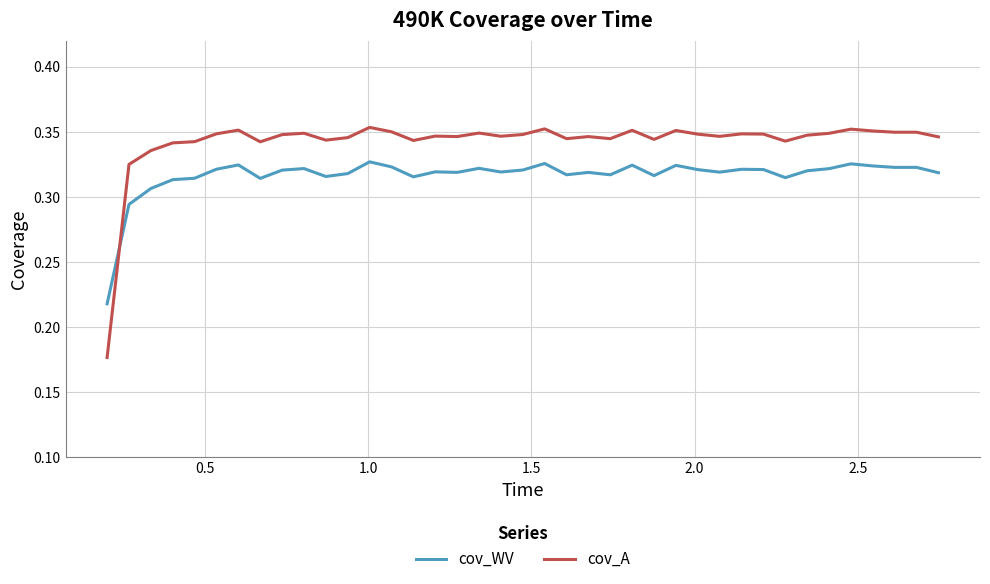

How many categories are shown in the chart?

39